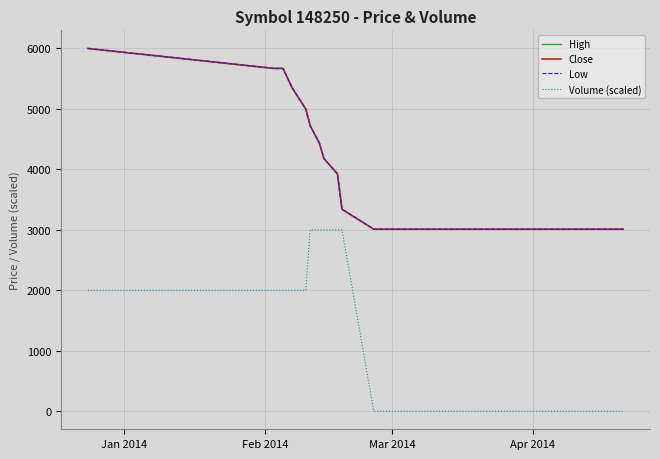

How many lines are shown in the chart?

4